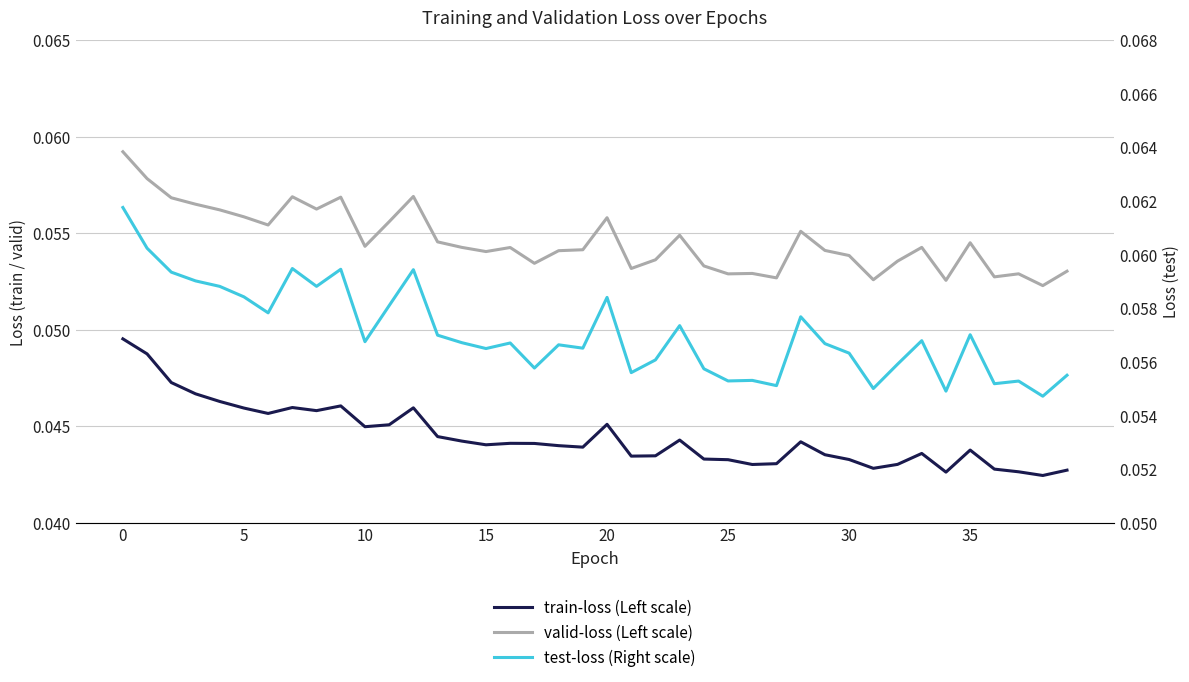

What is the value of the valid-loss (Left scale) point at the 23rd from the left?

0.1